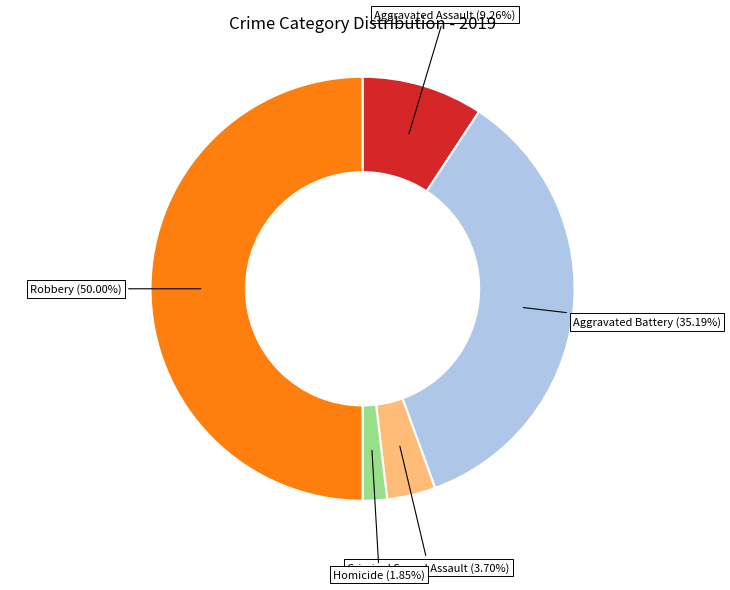

How many slices are in this pie chart?

5